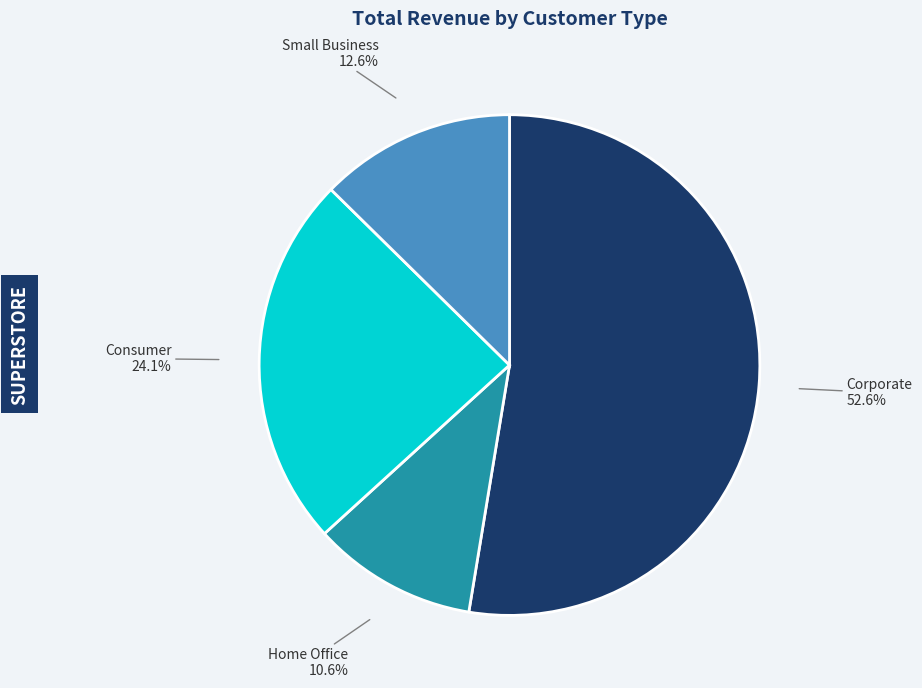

Does any single category account for the majority?

Yes